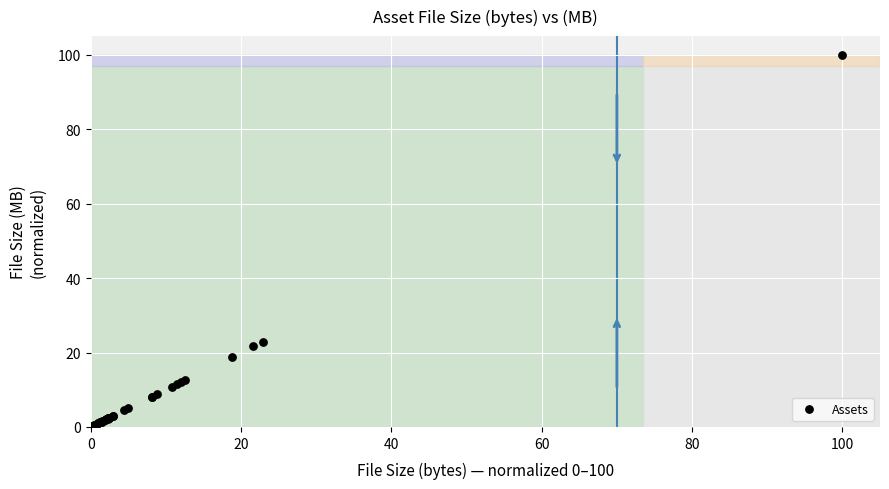

What Y value in the scatter plot is closest to 50?

22.9